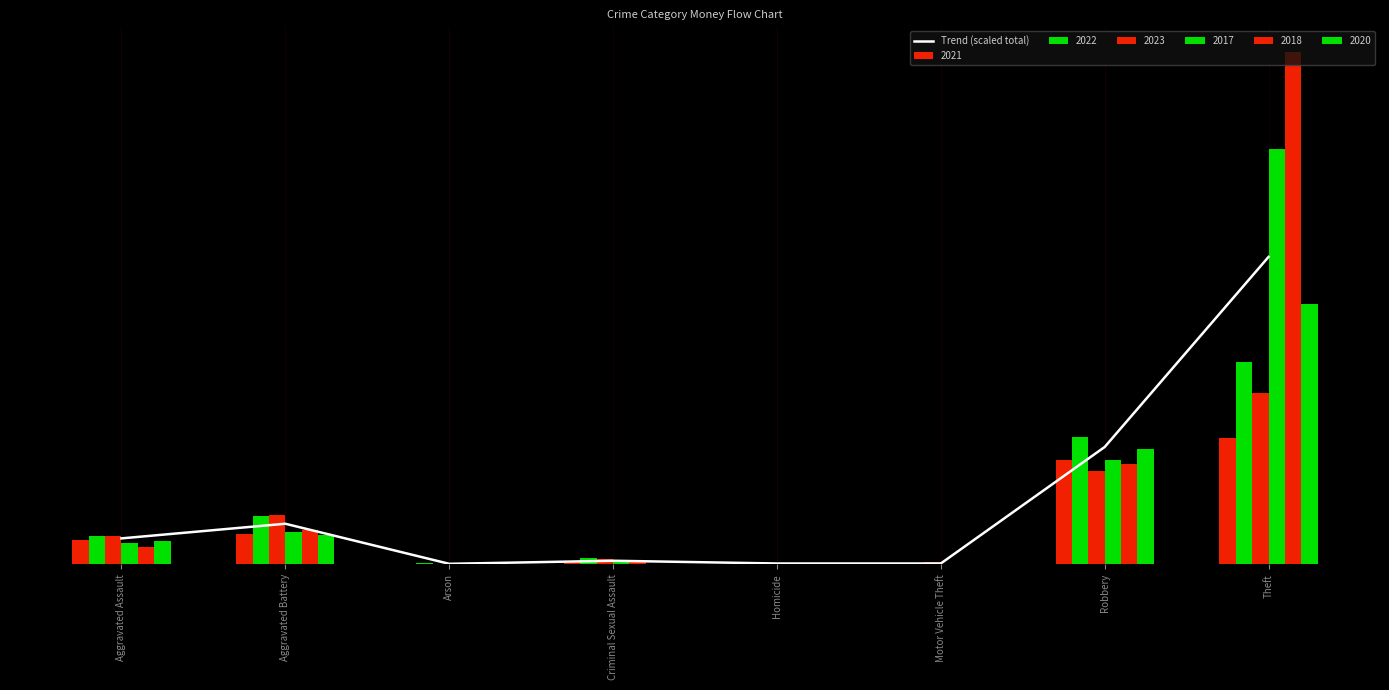

What is the label of the 4th bar from the left?

Criminal Sexual Assault